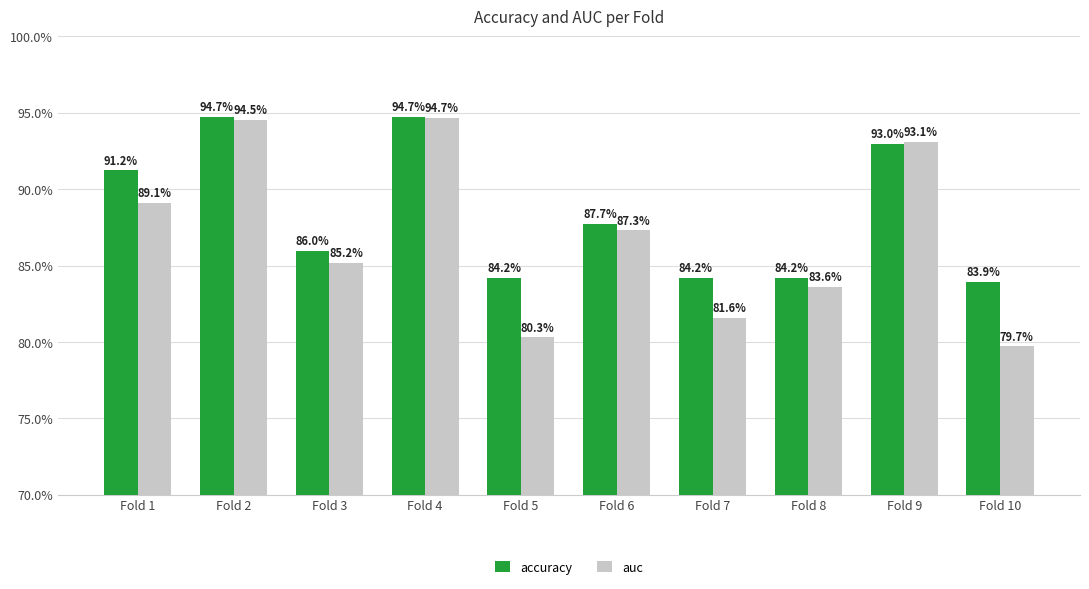

Does the chart contain any negative values?

No